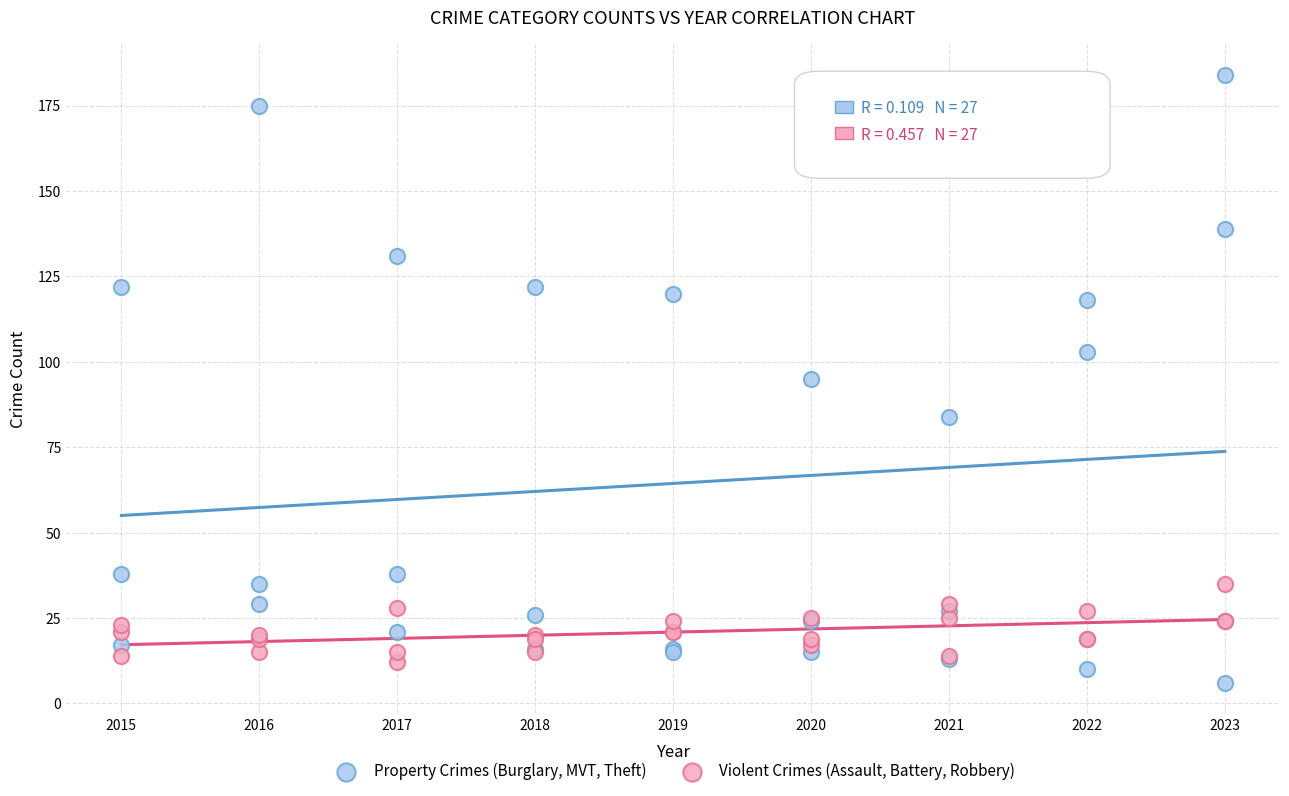

Which series contains the lowest Y value?

Property Crimes (Burglary, MVT, Theft)